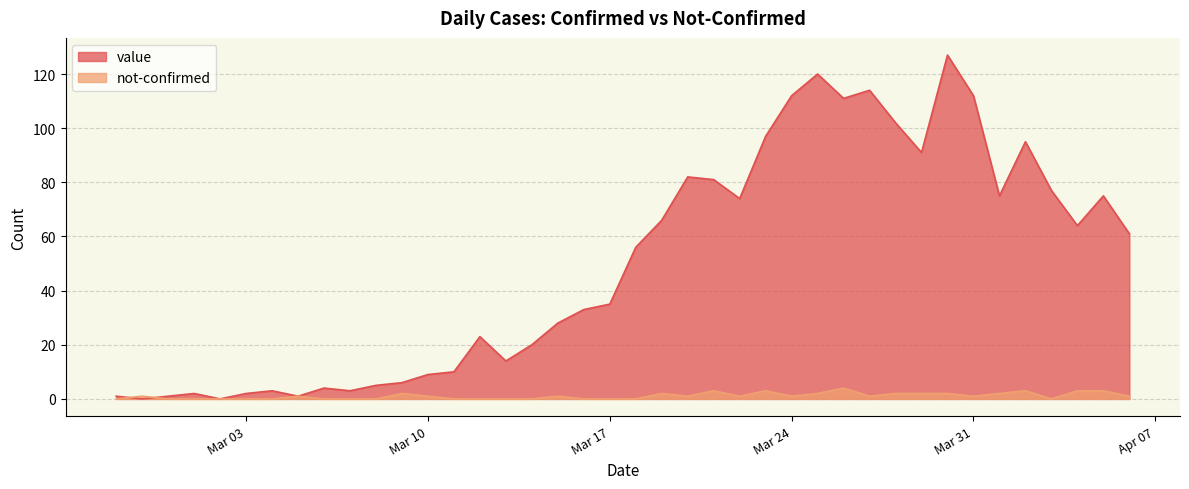

How many lines are shown in the chart?

2